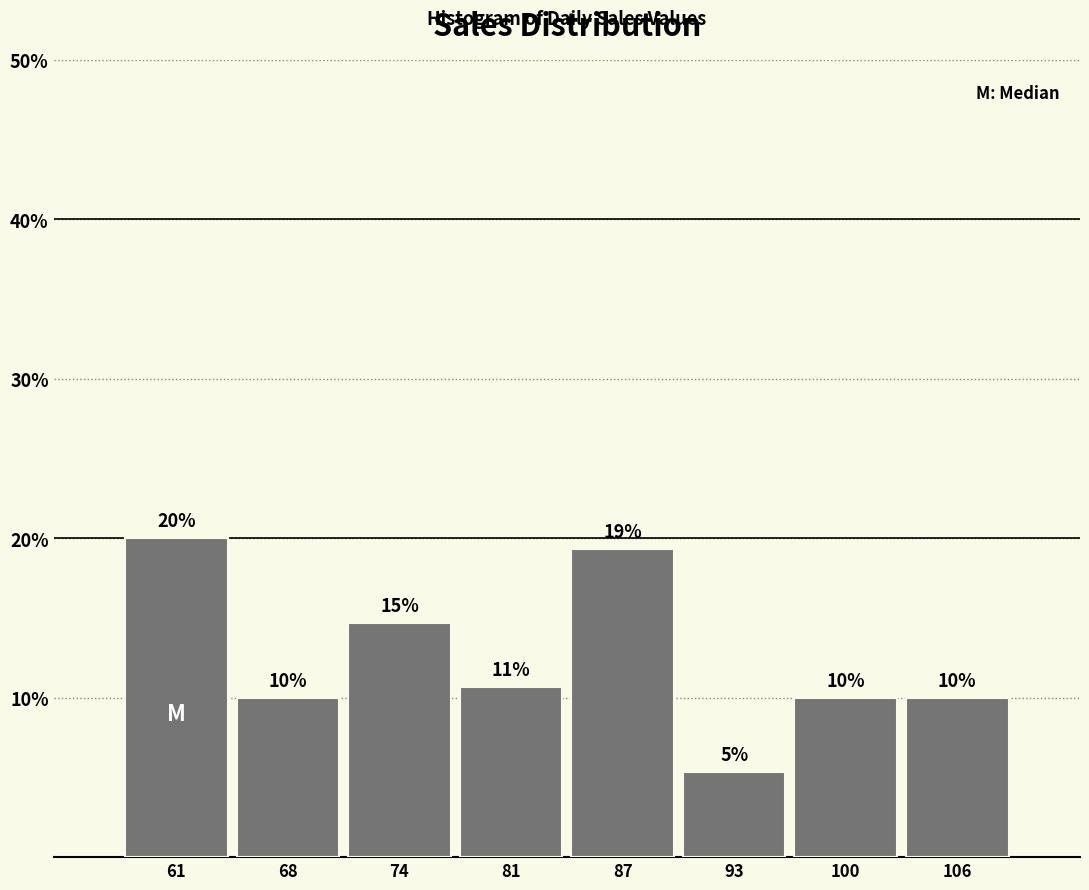

What is the average value?

12.5